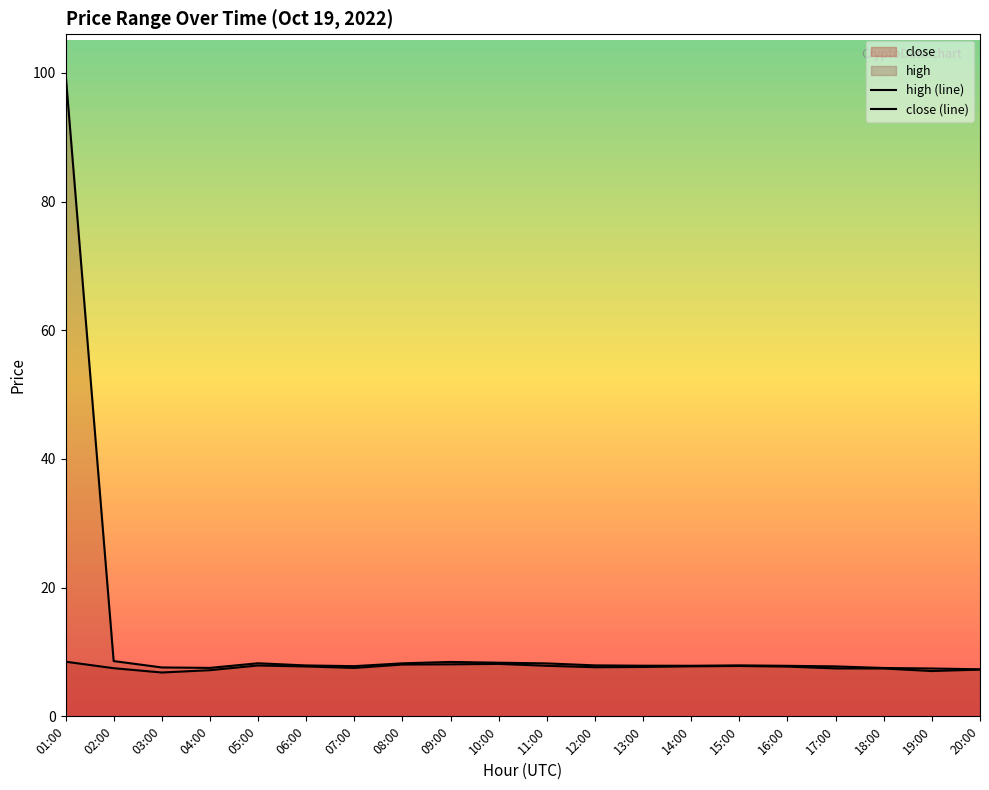

How many values in the close (line) series exceed 7?

19